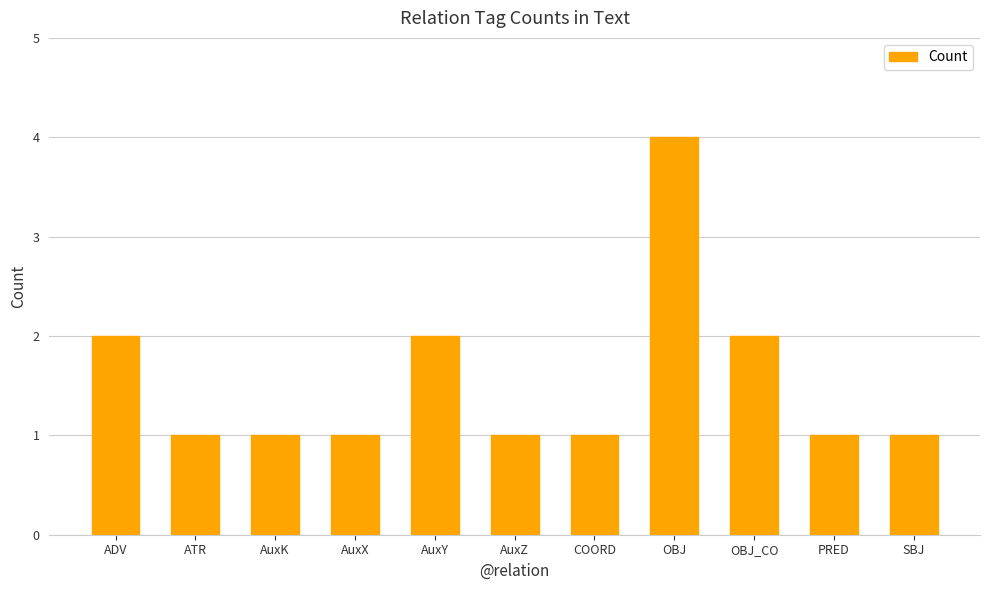

What is the label of the 7th bar from the right?

AuxY